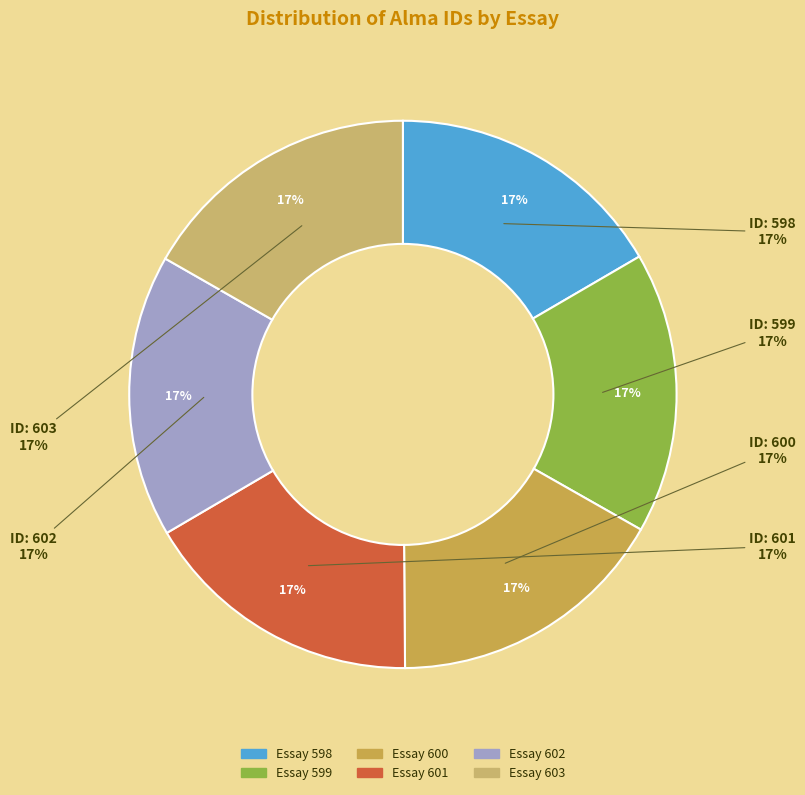

What is the ratio of the value at S20.SCI0180.02.003.601 to the value at S20.SCI0180.02.005.603?

1.0